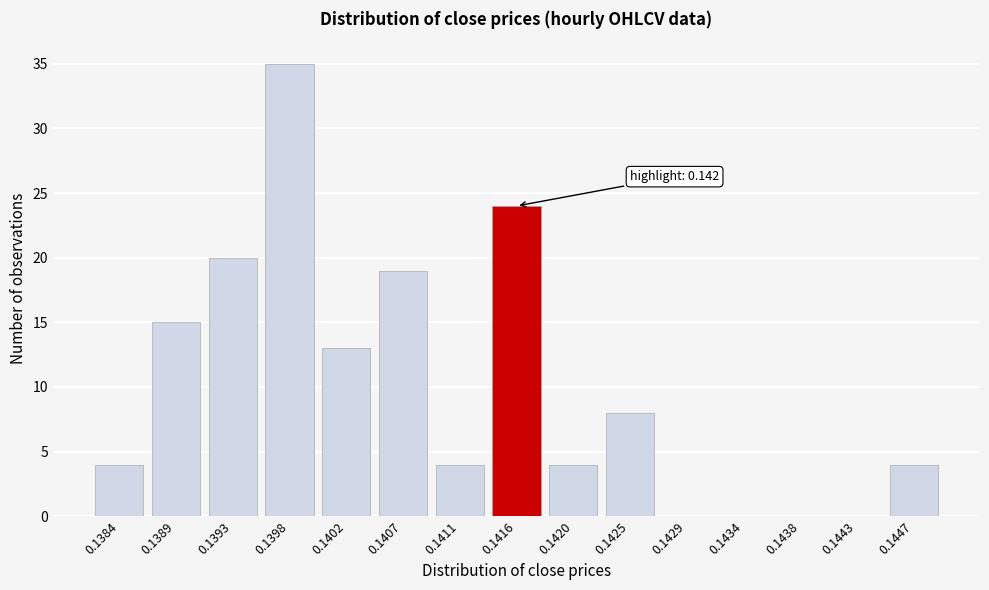

Reading left to right, transcribe all the data shown in this chart.

0.1384=4	0.1389=15	0.1393=20	0.1398=35	0.1402=13	0.1407=19	0.1411=4	0.1416=24	0.1420=4	0.1425=8	0.1429=0	0.1434=0	0.1438=0	0.1443=0	0.1447=4